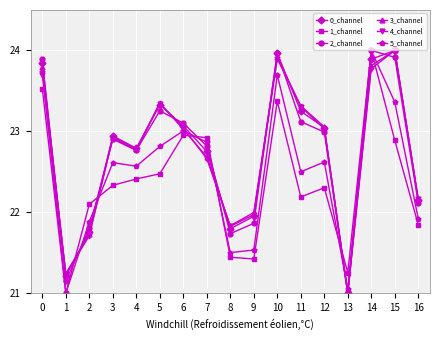

What is the value of the 5_channel point at the 11th from the left?

23.7